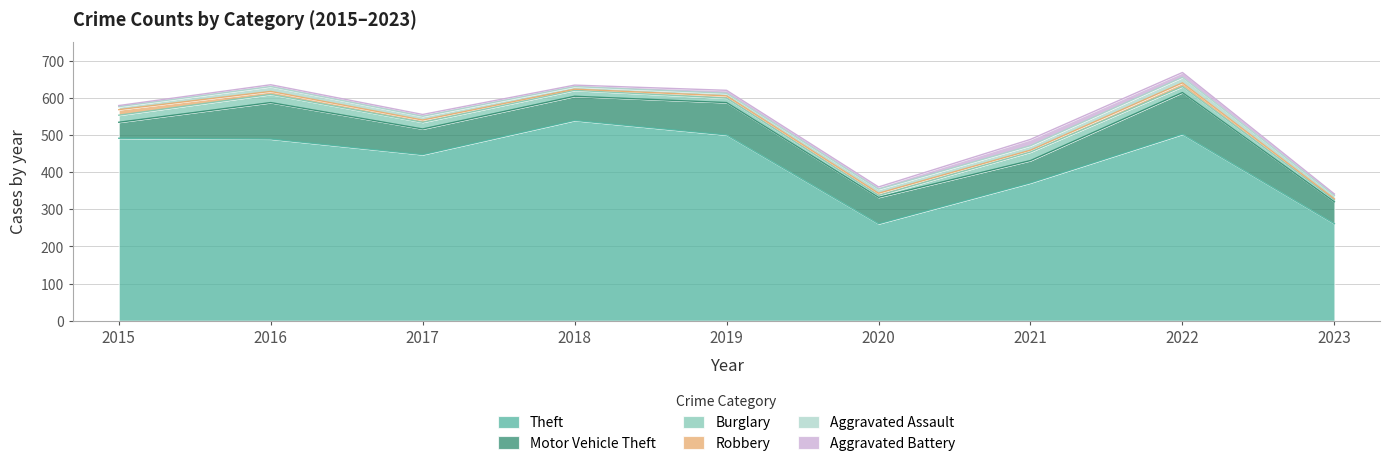

Is it true that Aggravated Assault equals 7 at 2018?

True